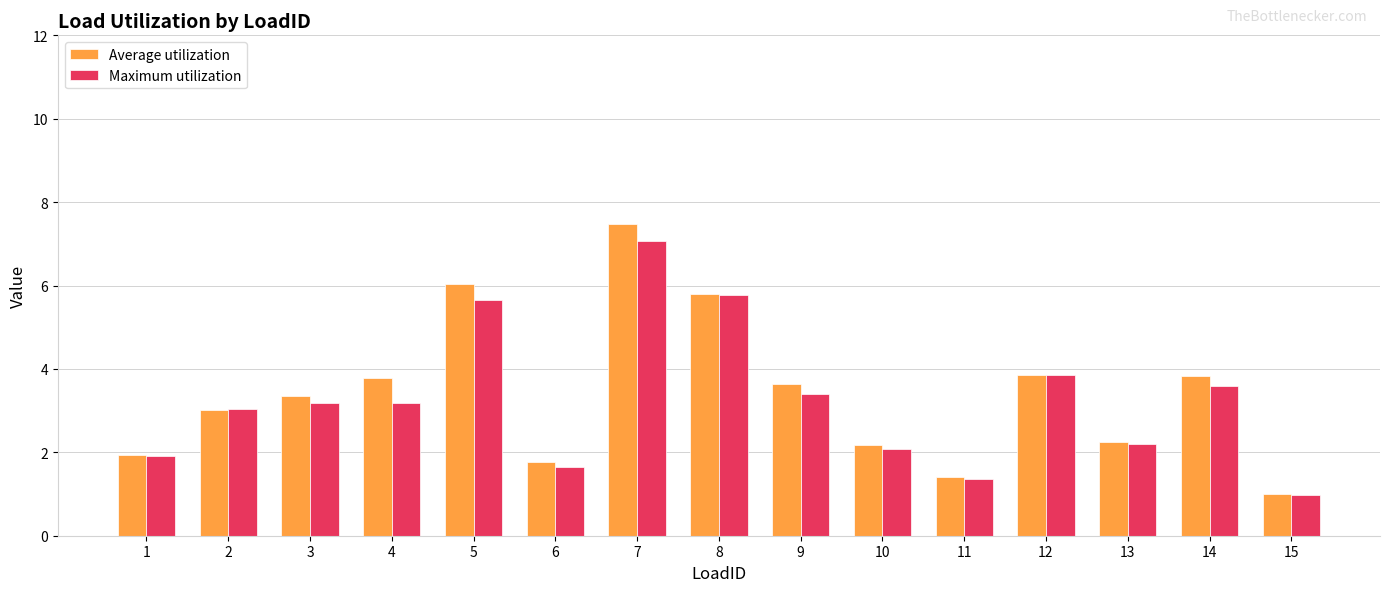

How many groups of bars are there?

15